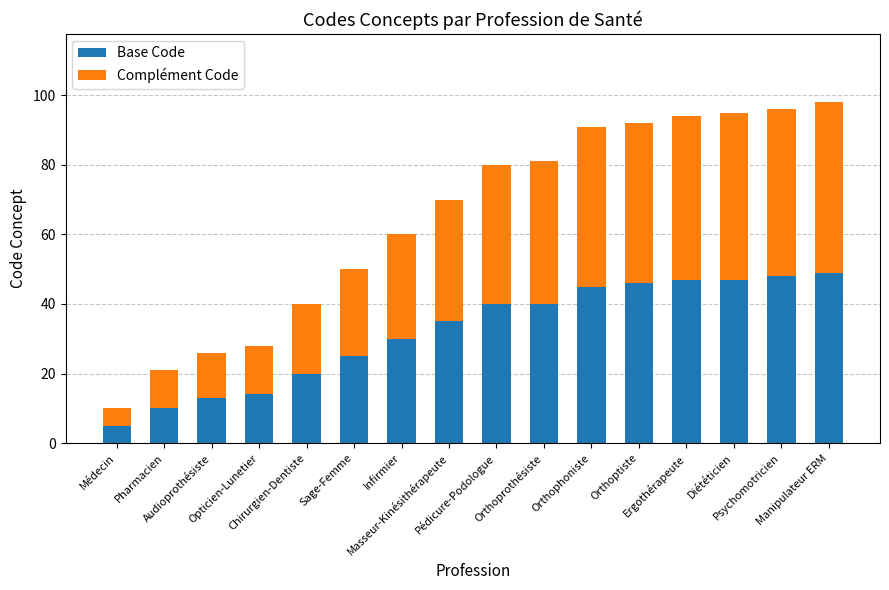

Is it true that Base Code equals 5 at Chirurgien-Dentiste?

False